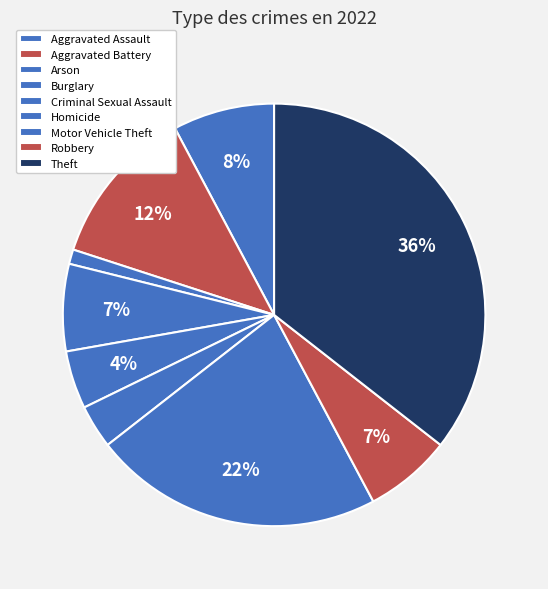

Is it true that Aggravated Assault is 1% of the pie?

False